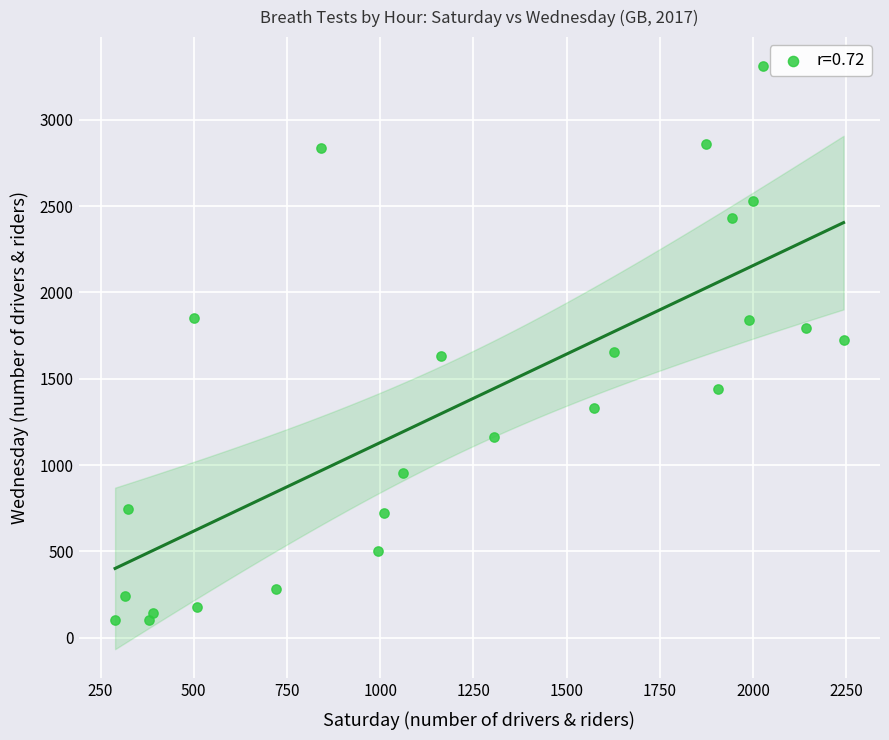

What is the range of X values (max minus min)?

1954